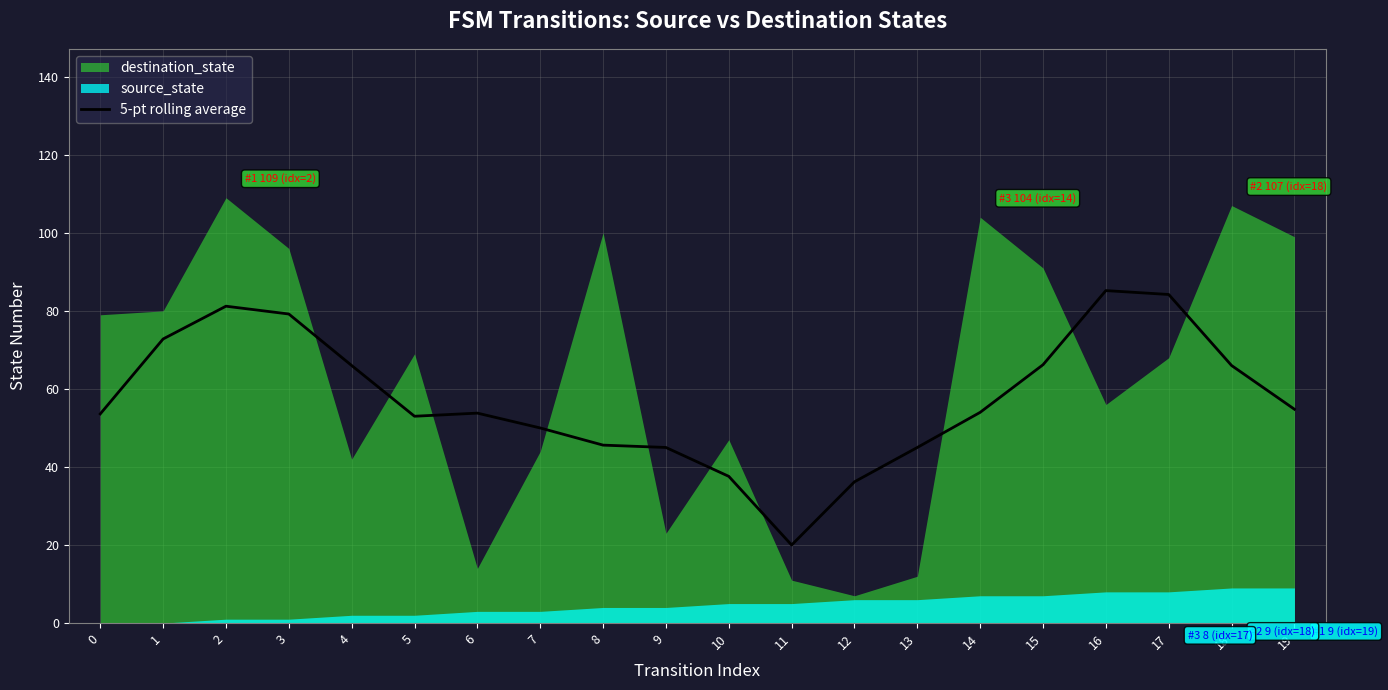

Which category has the lowest value in the 5-pt rolling average series?

11